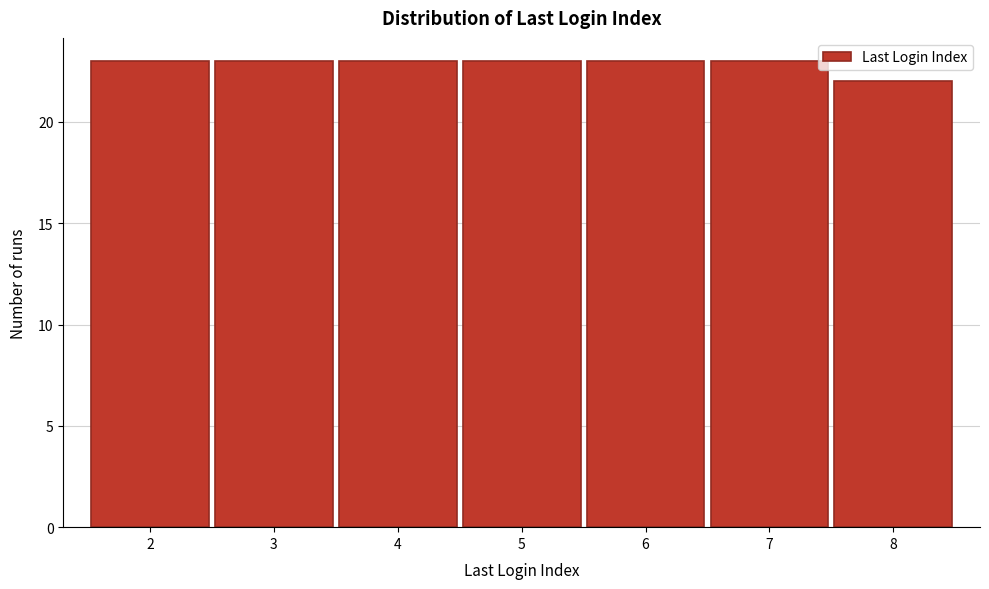

Reading left to right, transcribe this chart: for each bar, give the range it covers on the x-axis and its height. The values are not printed on the chart, so give them approximately, as read against the axis.

1.5 to 2.5: 23
2.5 to 3.5: 23
3.5 to 4.5: 23
4.5 to 5.5: 23
5.5 to 6.5: 23
6.5 to 7.5: 23
7.5 to 8.5: 22